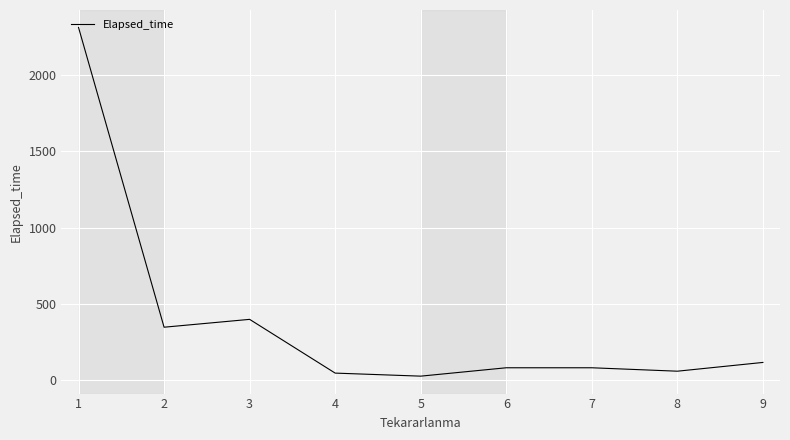

What is the maximum value shown in the chart?

2314.0